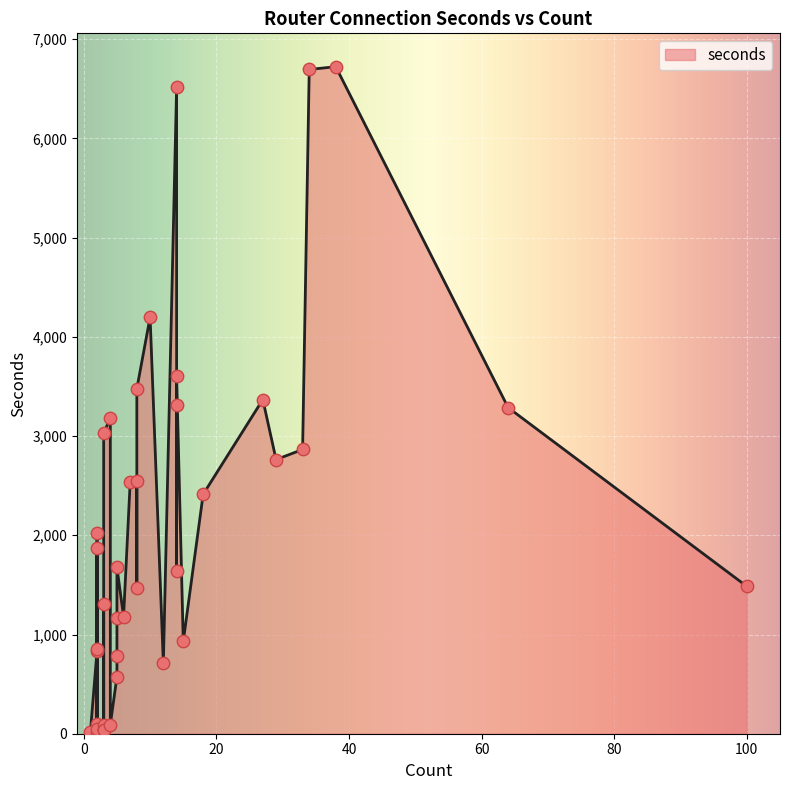

Approximately how many times larger is the value at 3 compared to 3?

1.7